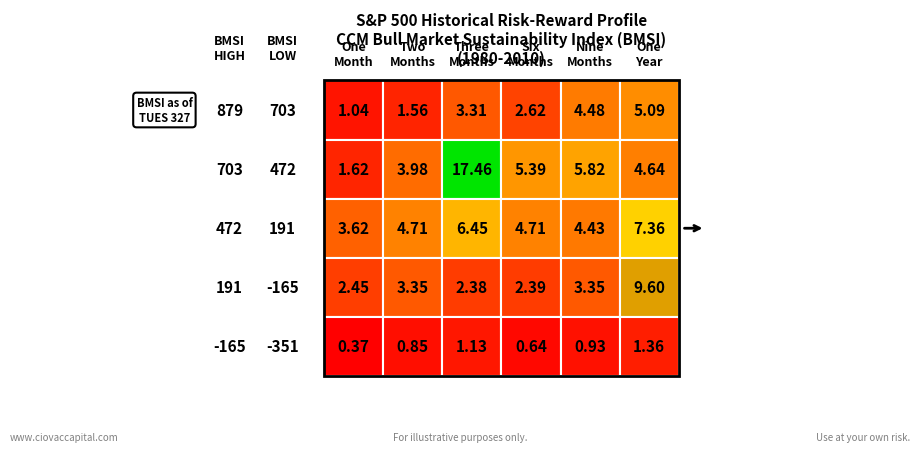

What is the difference between the second highest and minimum values in the 703-472 series?

4.2